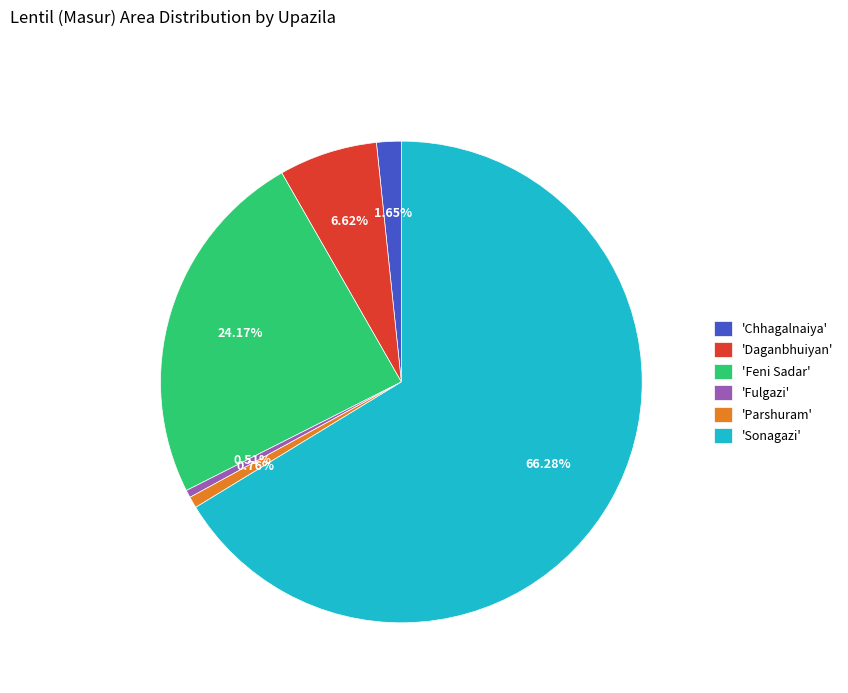

How many segments does this pie chart have?

6